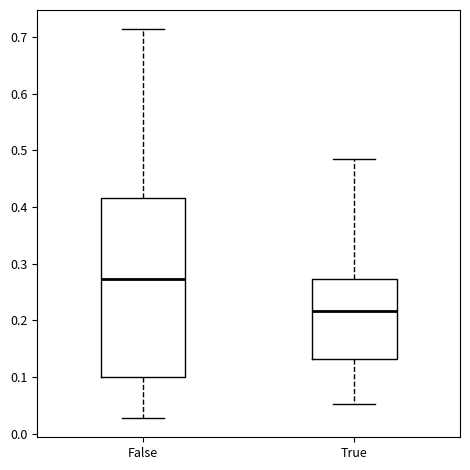

Which box's median line is the highest?

False